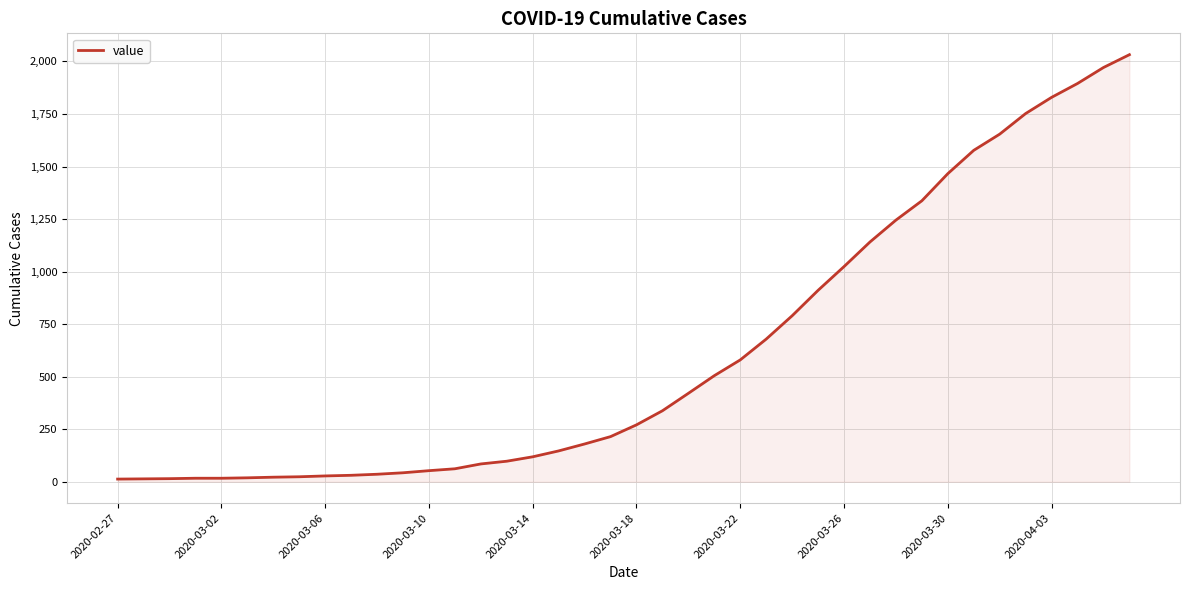

How many lines are shown in the chart?

1